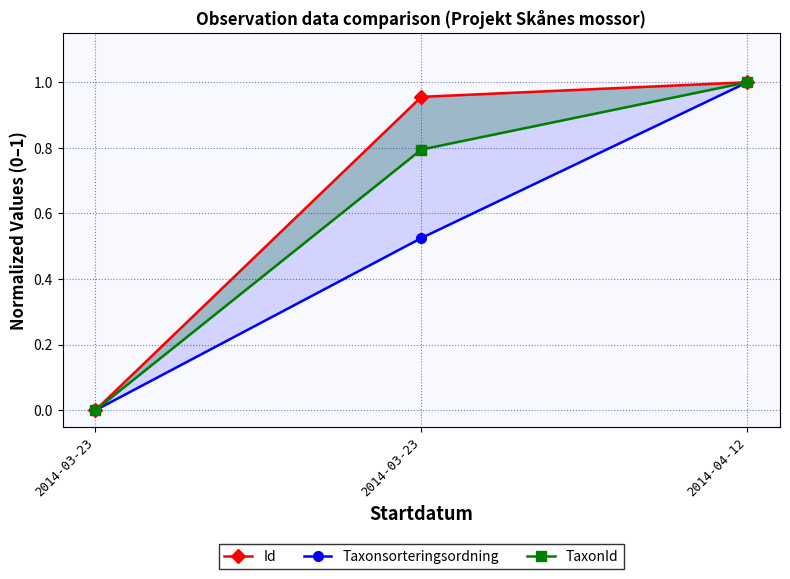

How many values in the Id series exceed 0?

2